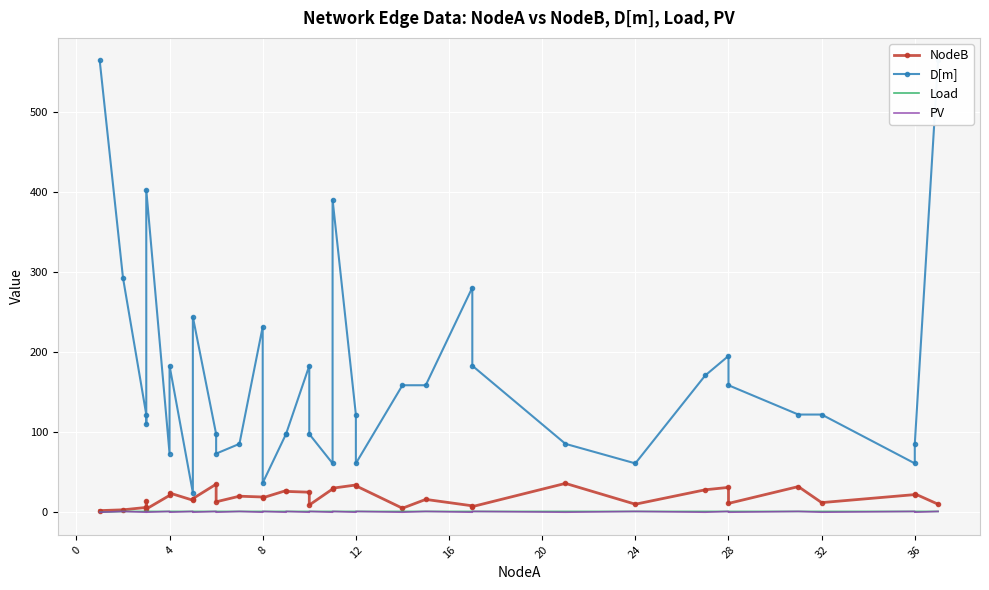

Reading right to left, extract all data points from this chart.

NodeB: 10.0	23.0	22.0	12.0	32.0	11.0	31.0	28.0	10.0	36.0	7.0	8.0	16.0	5.0	33.0	34.0	30.0	29.0	9.0	25.0	26.0	27.0	18.0	19.0	20.0	13.0	35.0	17.0	15.0	24.0	21.0	4.0	14.0	6.0	3.0	2.0
D[m]: 563.9	85.3	61.0	121.9	121.9	158.5	195.1	170.7	61.0	85.3	182.9	280.4	158.5	158.5	61.0	121.9	390.1	61.0	97.5	182.9	97.5	97.5	36.6	231.6	85.3	73.2	97.5	243.8	24.4	182.9	73.2	402.3	109.7	121.9	292.6	563.9
Load: 1.0	1.0	1.0	1.0	1.0	1.0	1.0	1.0	1.0	1.0	1.0	1.0	1.0	1.0	1.0	1.0	1.0	1.0	1.0	1.0	1.0	1.0	1.0	1.0	1.0	1.0	1.0	1.0	1.0	1.0	1.0	1.0	1.0	1.0	1.0	0.0
PV: 1.0	0.0	1.0	0.0	1.0	0.0	1.0	0.0	1.0	0.0	1.0	0.0	1.0	0.0	1.0	0.0	1.0	0.0	1.0	0.0	1.0	0.0	1.0	0.0	1.0	0.0	1.0	0.0	1.0	0.0	1.0	0.0	1.0	0.0	1.0	0.0